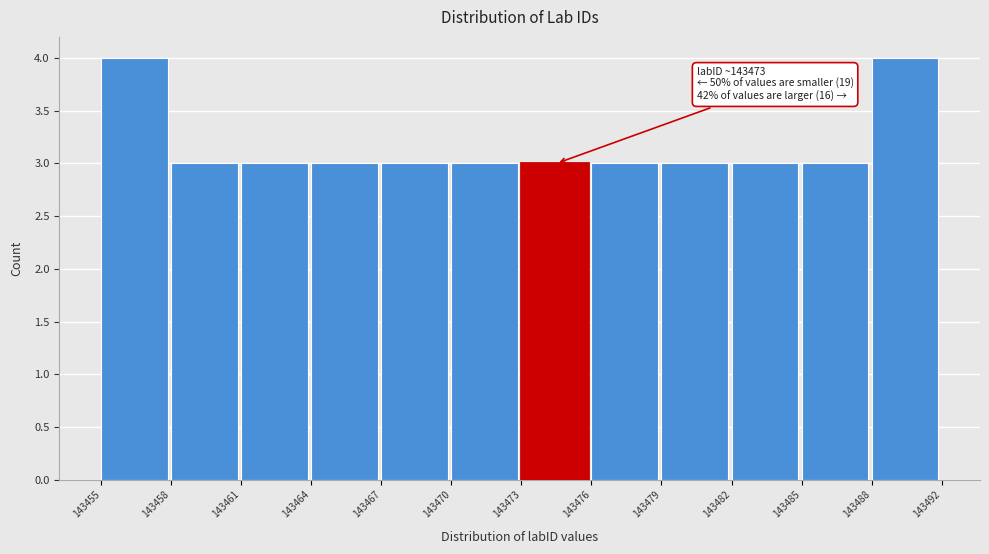

Reading left to right, transcribe all the data shown in this chart.

143455=4	143458=3	143461=3	143464=3	143467=3	143470=3	143473=3	143476=3	143479=3	143482=3	143485=3	143488=4